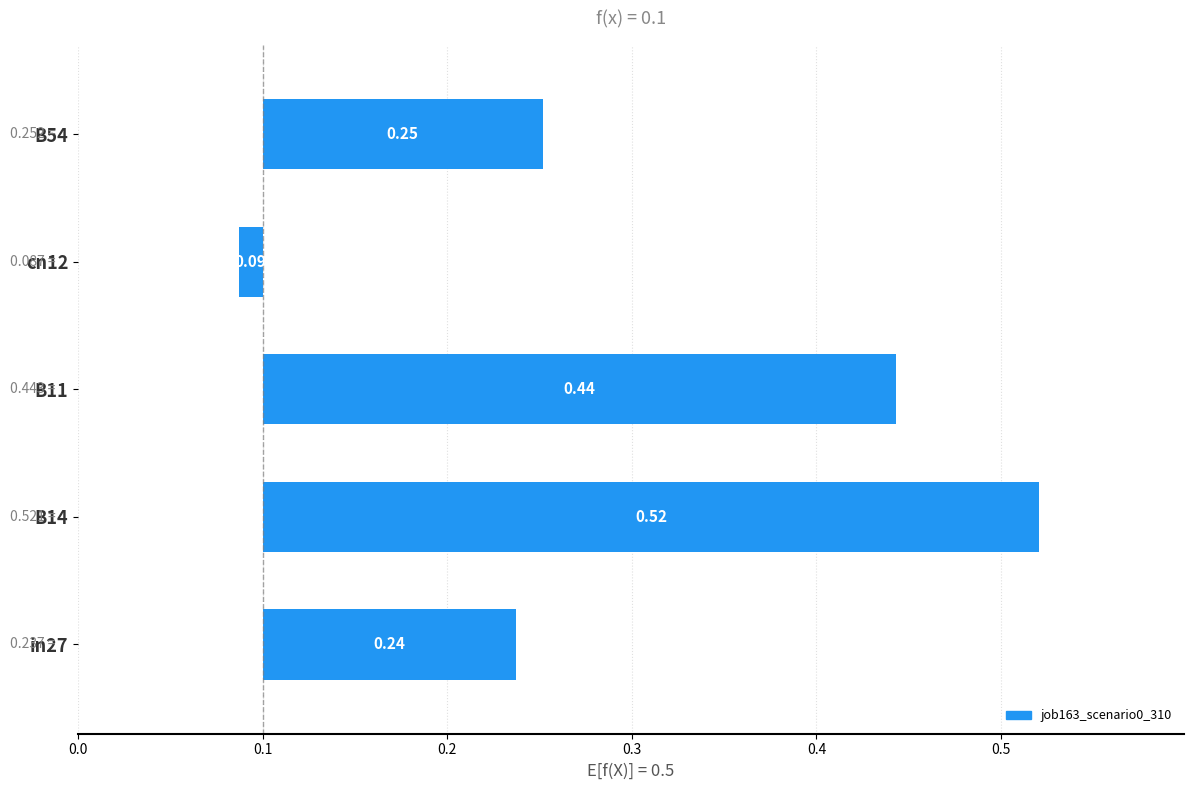

What position from the left is B11?

3